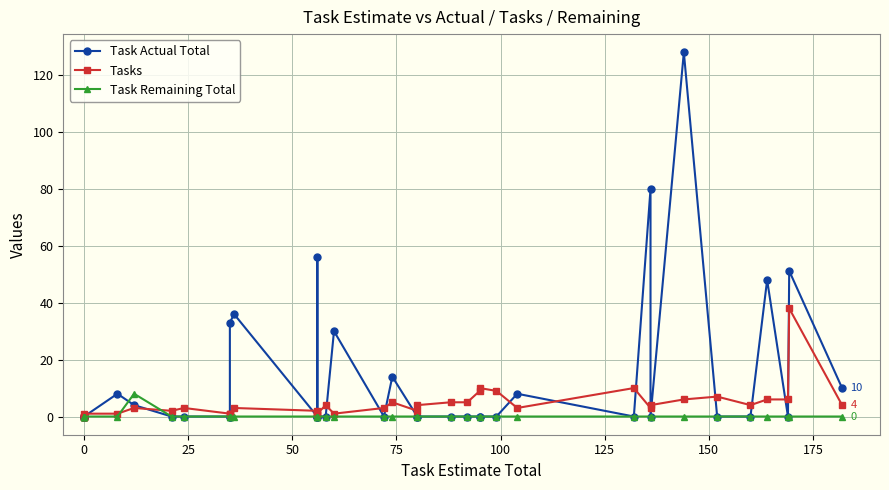

The value of Task Actual Total at 150 is 1.8. True or false?

False